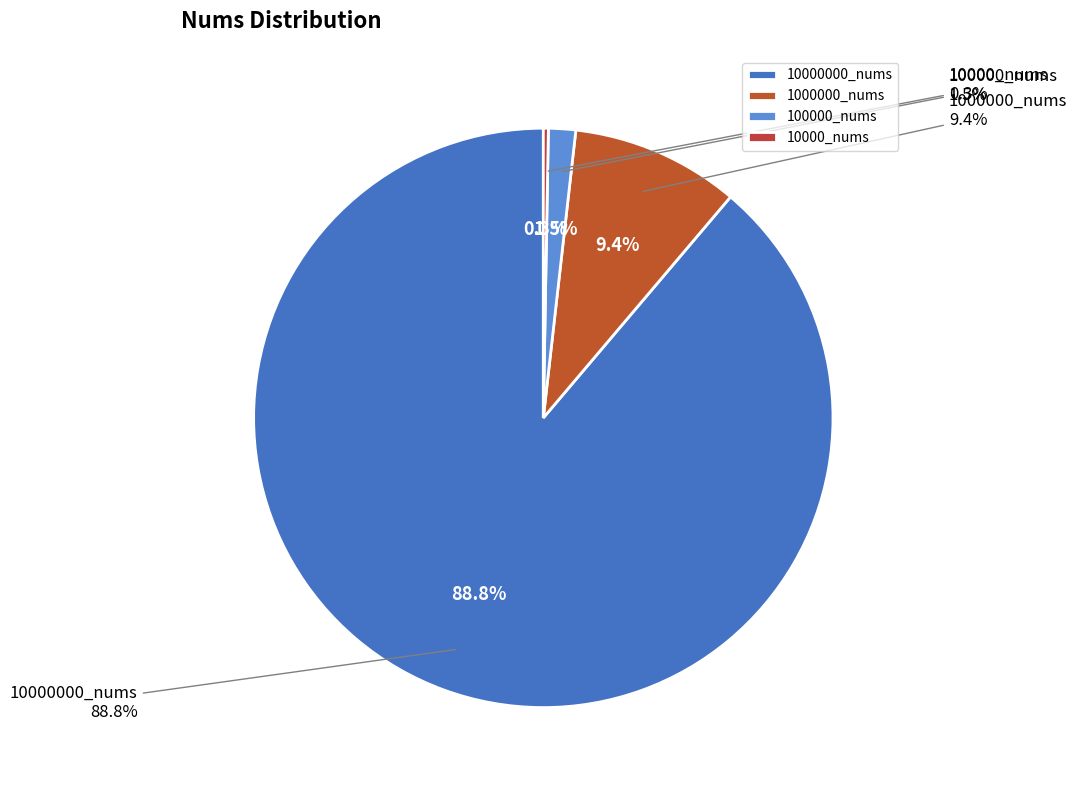

Rank the categories by value from highest to lowest.

10000000_nums, 1000000_nums, 100000_nums, 10000_nums